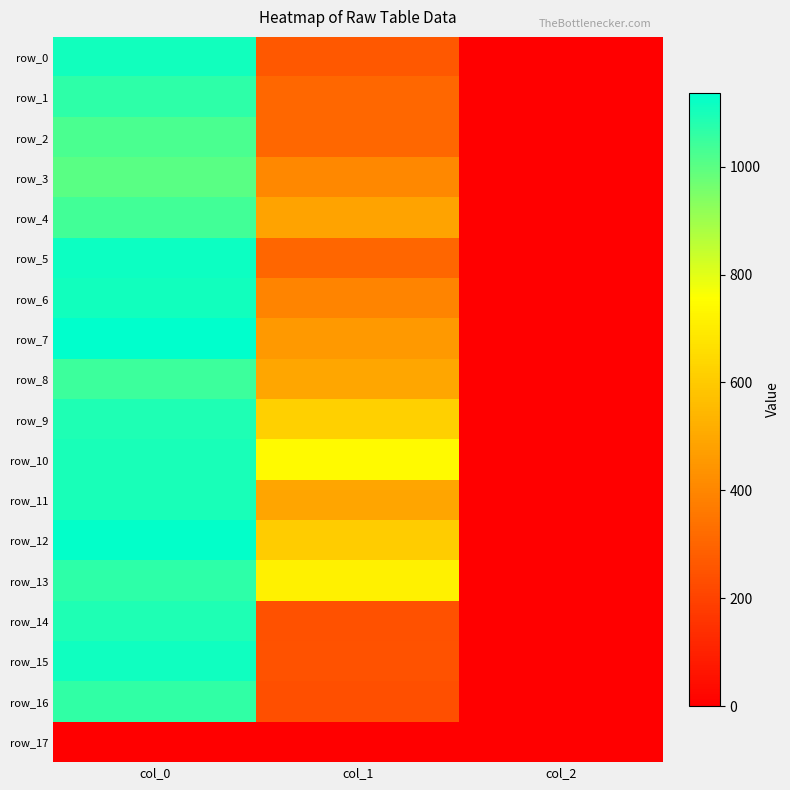

Reading right to left, what are all the values shown in this chart?

row_0: col_2=2.0	col_1=263.2	col_0=1106.7
row_1: col_2=2.0	col_1=307.1	col_0=1070.0
row_2: col_2=2.0	col_1=307.1	col_0=1023.3
row_3: col_2=2.0	col_1=405.0	col_0=1000.0
row_4: col_2=2.0	col_1=486.0	col_0=1036.7
row_5: col_2=2.0	col_1=303.8	col_0=1116.7
row_6: col_2=2.0	col_1=394.9	col_0=1106.7
row_7: col_2=2.0	col_1=455.6	col_0=1136.7
row_8: col_2=2.0	col_1=496.1	col_0=1046.7
row_9: col_2=2.0	col_1=617.6	col_0=1090.0
row_10: col_2=2.0	col_1=742.5	col_0=1100.0
row_11: col_2=2.0	col_1=489.4	col_0=1100.0
row_12: col_2=2.0	col_1=604.1	col_0=1130.0
row_13: col_2=2.0	col_1=718.9	col_0=1066.7
row_14: col_2=2.0	col_1=243.0	col_0=1090.0
row_15: col_2=2.0	col_1=246.4	col_0=1113.3
row_16: col_2=2.0	col_1=239.6	col_0=1063.3
row_17: col_2=0.0	col_1=0.0	col_0=0.0